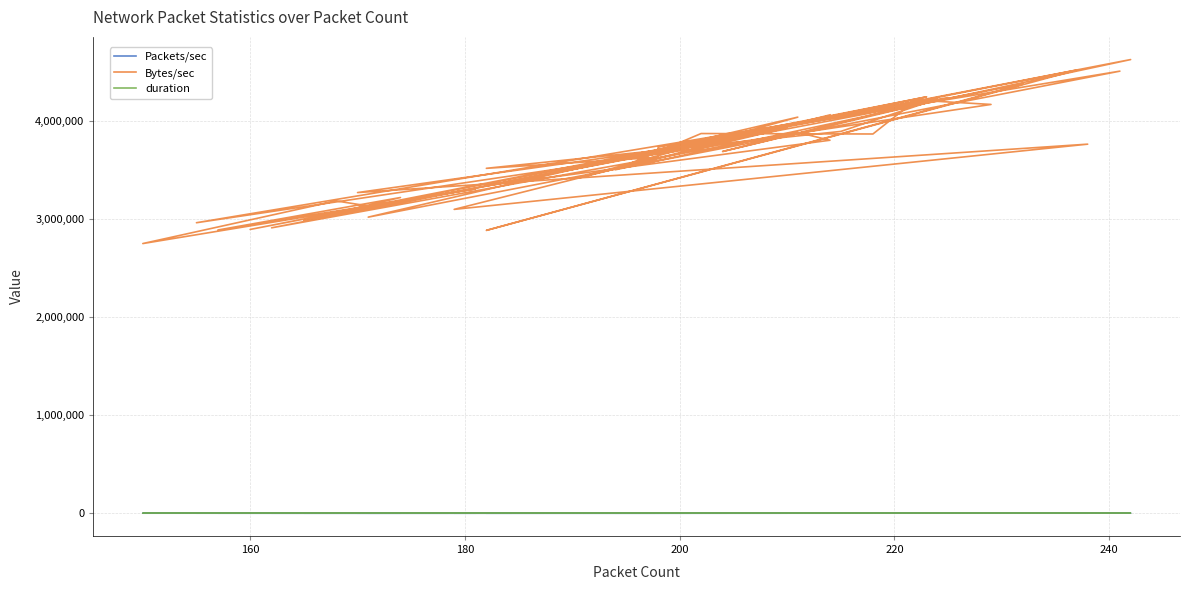

At which category does duration reach its first local valley?

180